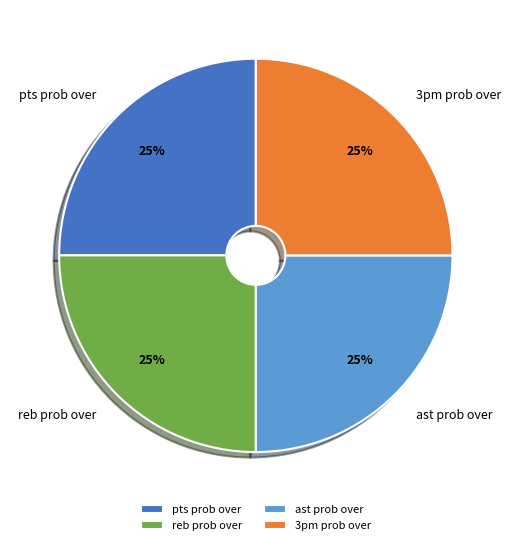

To the nearest percent, what is the average slice percentage?

25%